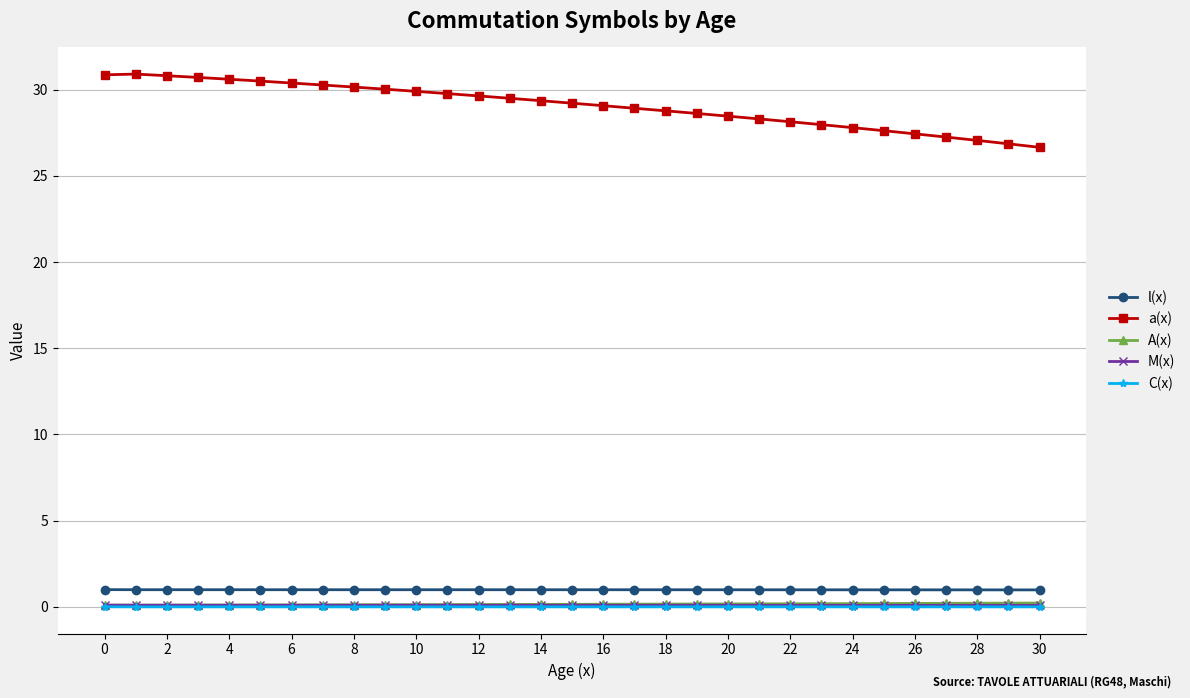

What is the highest value of the A(x) series?

0.2